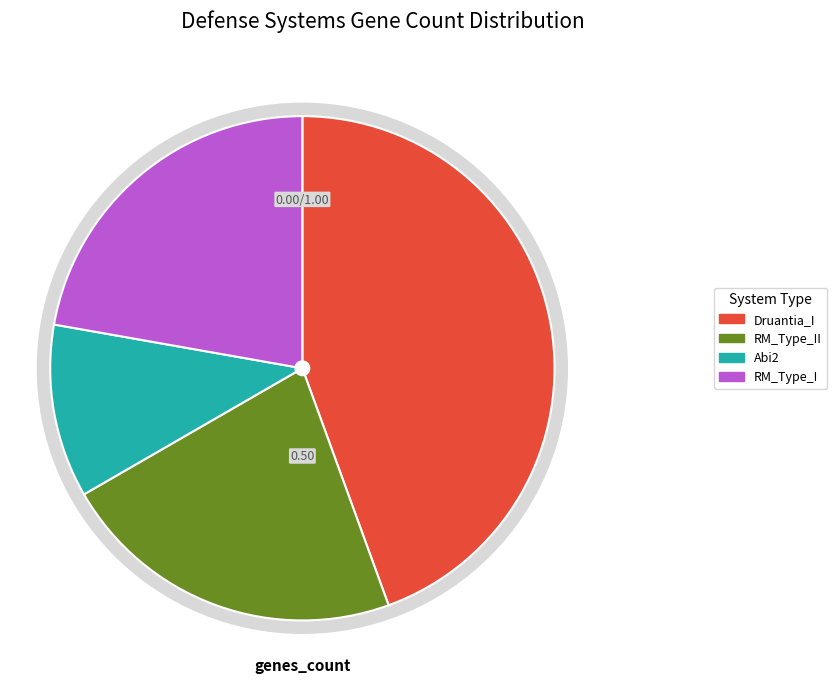

Is it true that UserReplicon_RM_Type_I_3 is 22% of the pie?

True